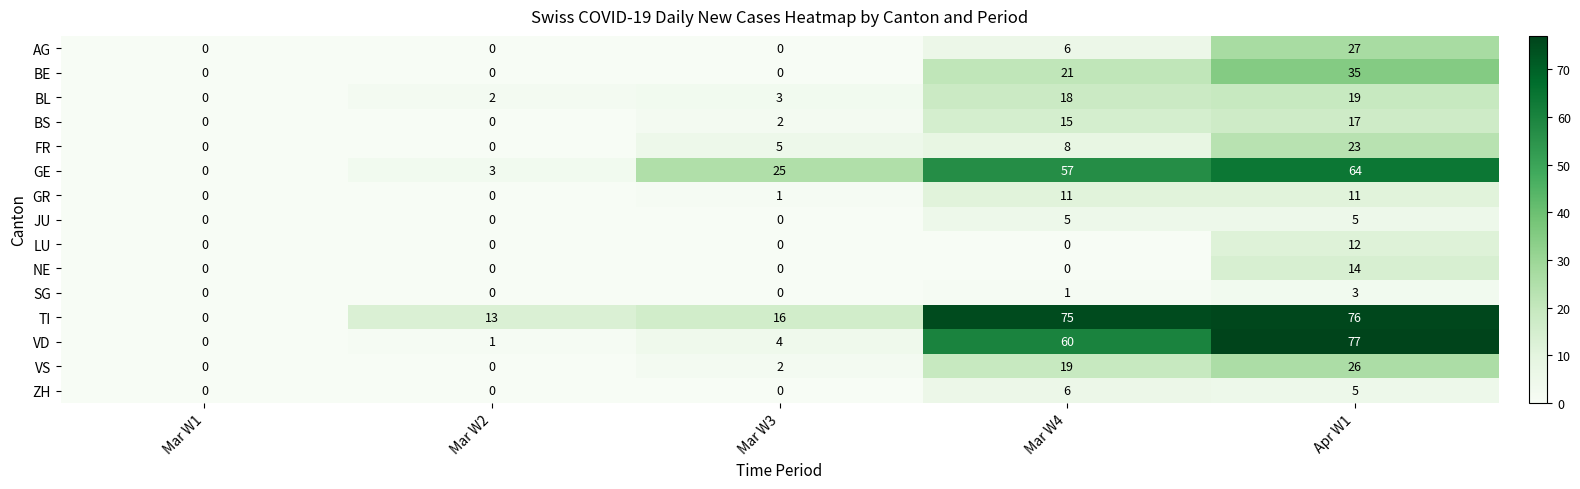

How many distinct data groups are displayed?

15